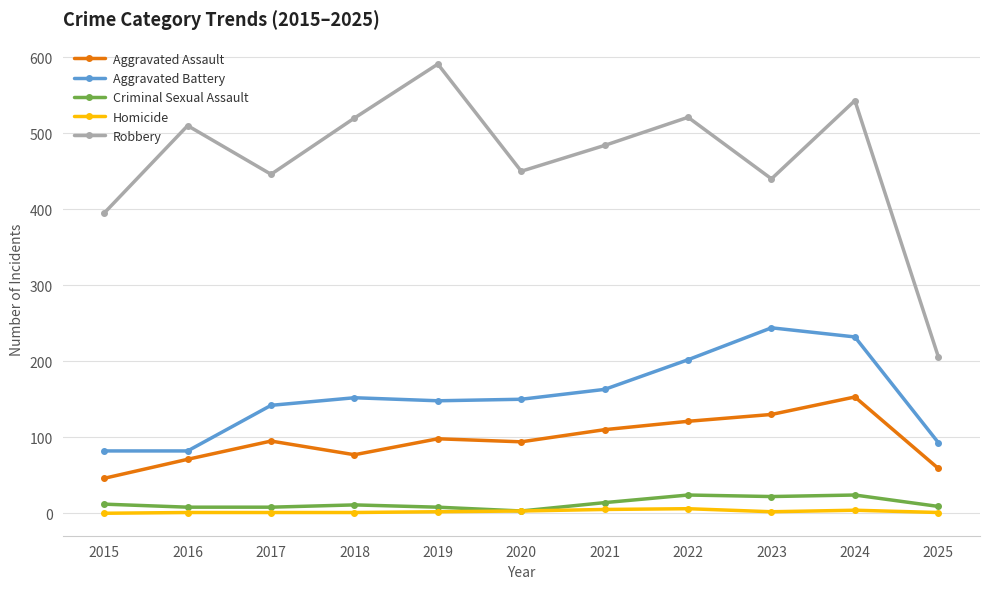

Where is Robbery nearest to the value 398?

2015